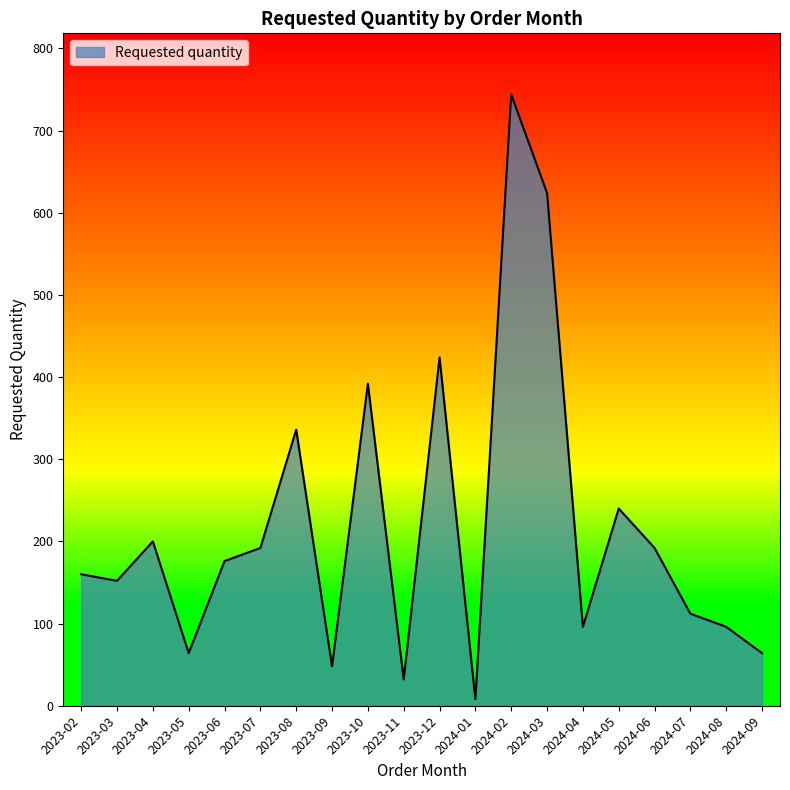

What is the change in value from 2023-02 to 2024-02?

+584